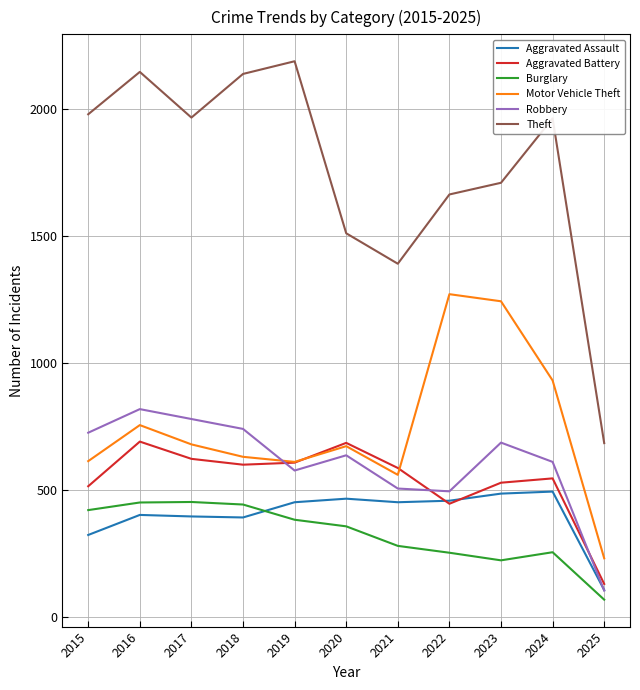

How many categories are shown in the chart?

11